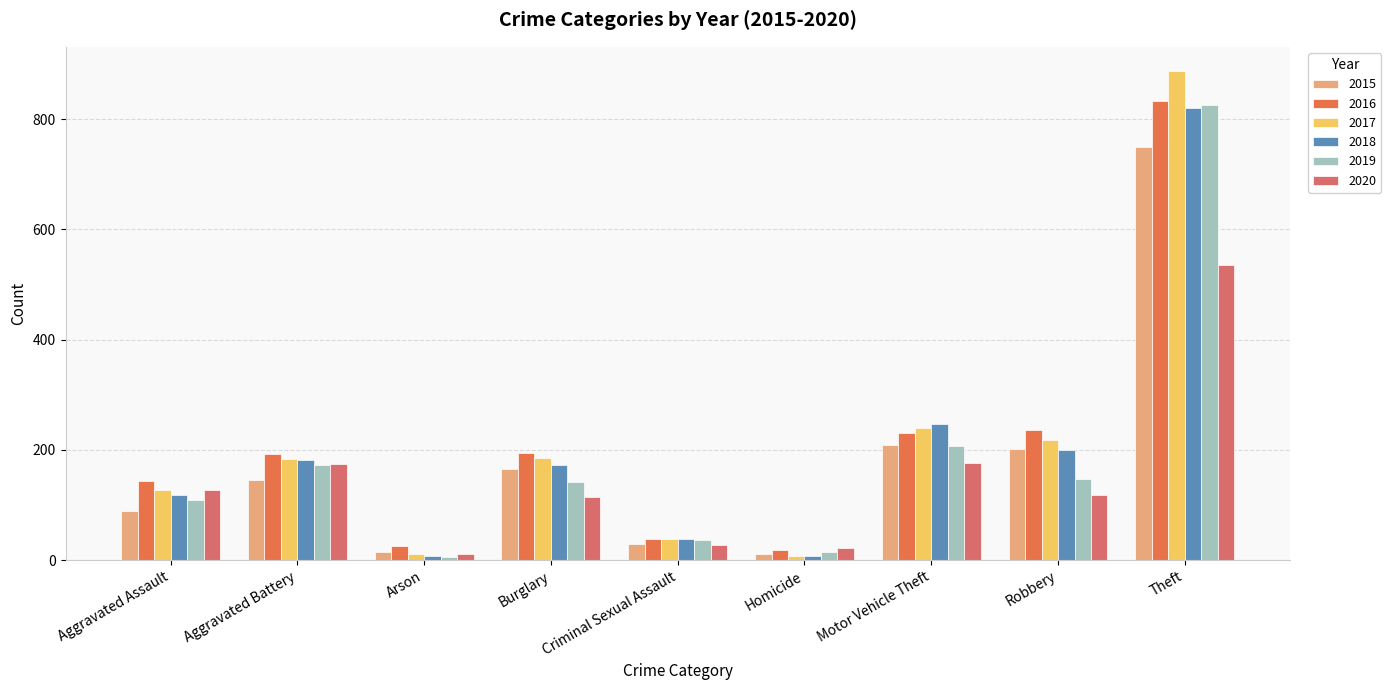

What is the value of the 2015 bar at the 7th from the left?

209